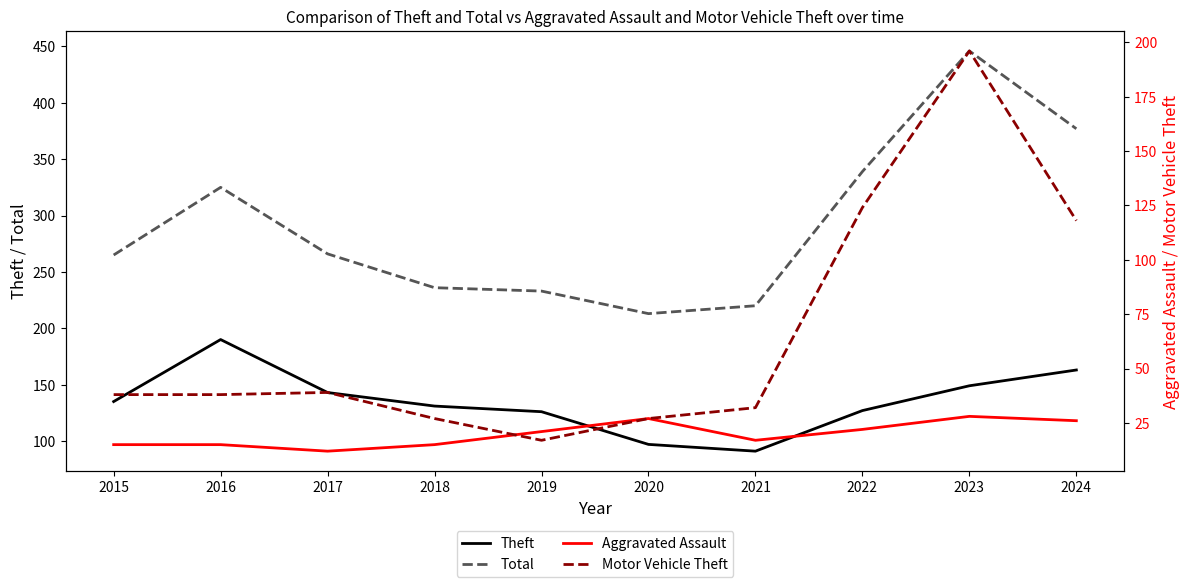

How many data points does each series have?

10